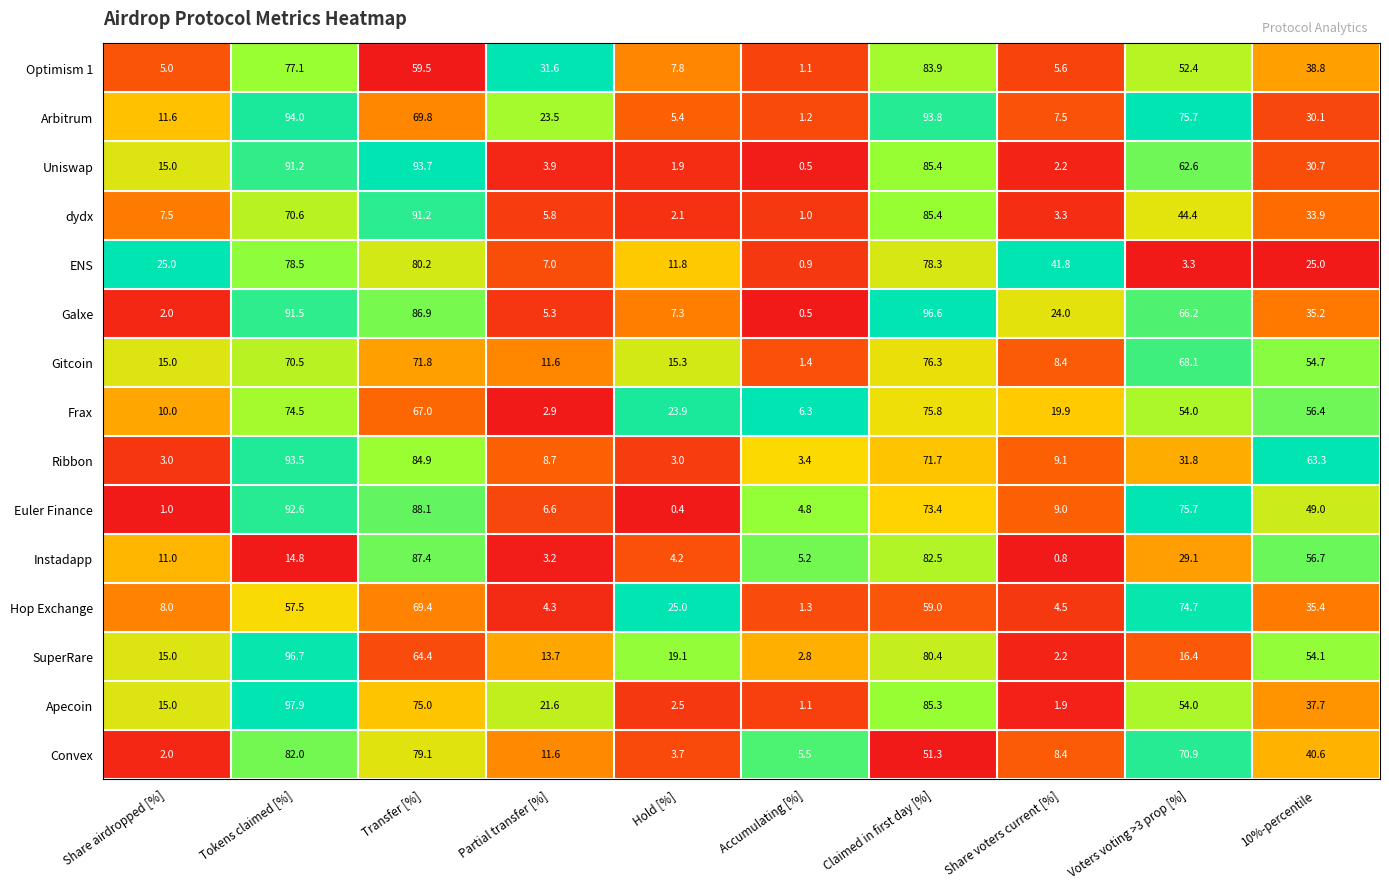

Rank the series at Tokens claimed [%] from highest to lowest value.

Apecoin, SuperRare, Arbitrum, Ribbon, Euler Finance, Galxe, Uniswap, Convex, ENS, Optimism 1, Frax, dydx, Gitcoin, Hop Exchange, Instadapp